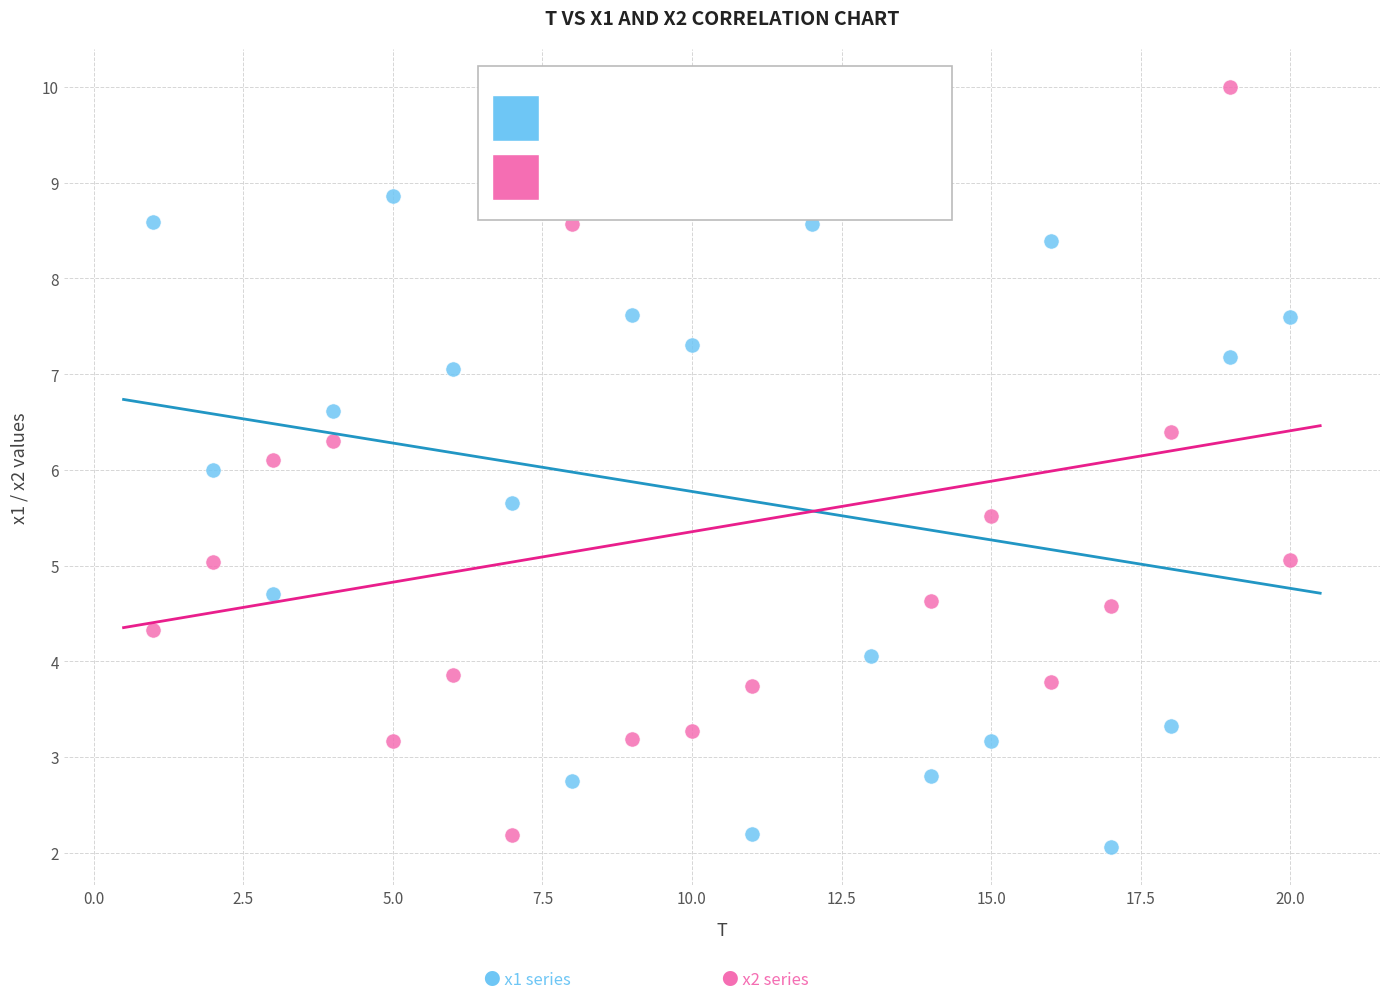

Across all data points, what is the range of Y values (max minus min)?

7.9